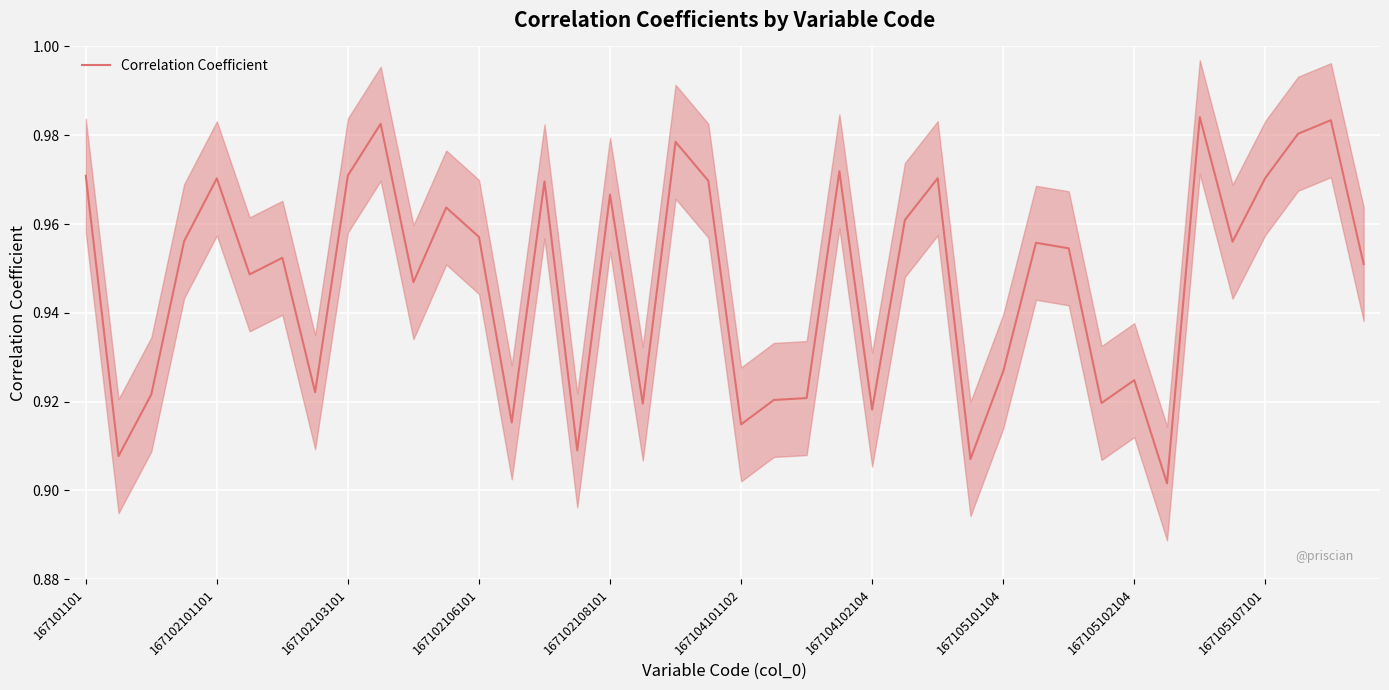

True or false: Correlation Coefficient has a value of 0.3 at 167101101.

False